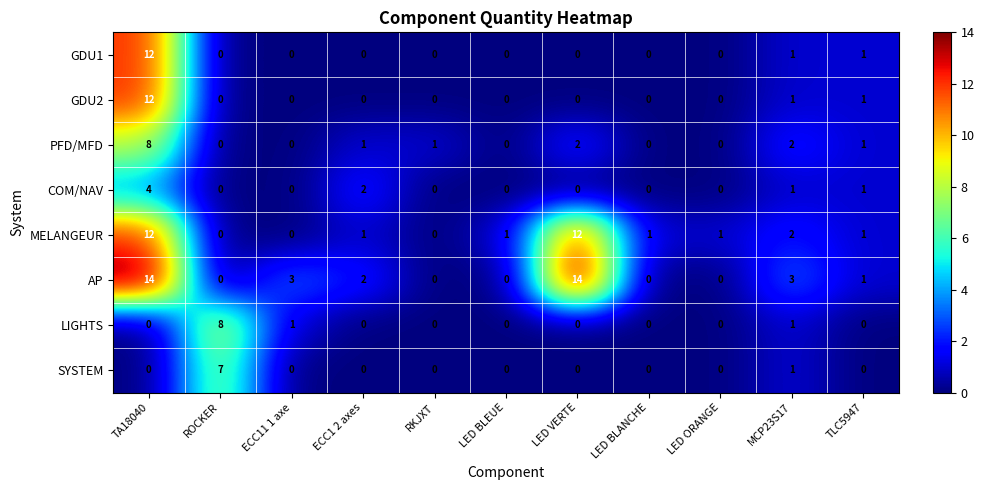

Which series changed the most between ECC11 1 axe and ECC1 2 axes?

COM/NAV